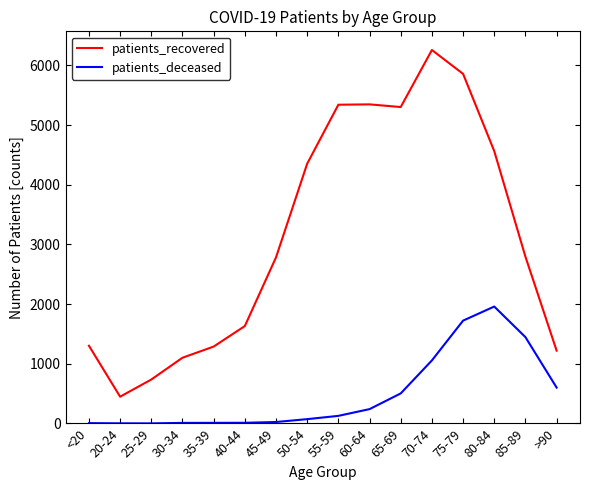

How many lines are shown in the chart?

2